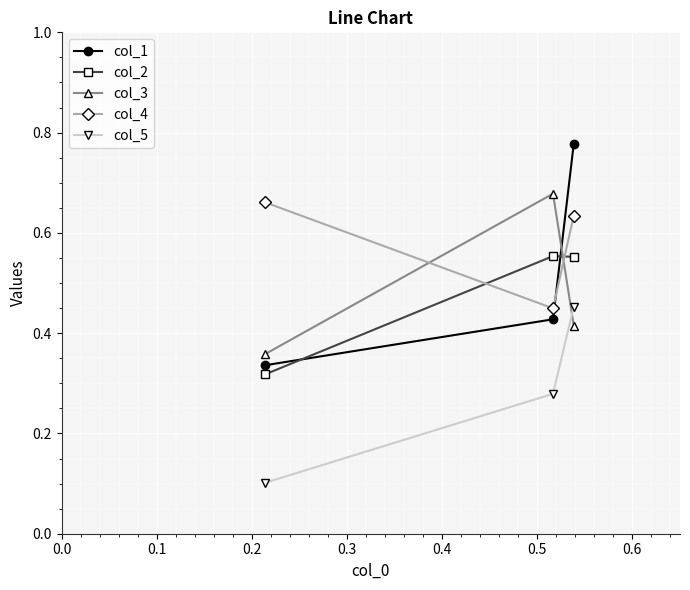

At how many categories does at least one series exceed 0?

3